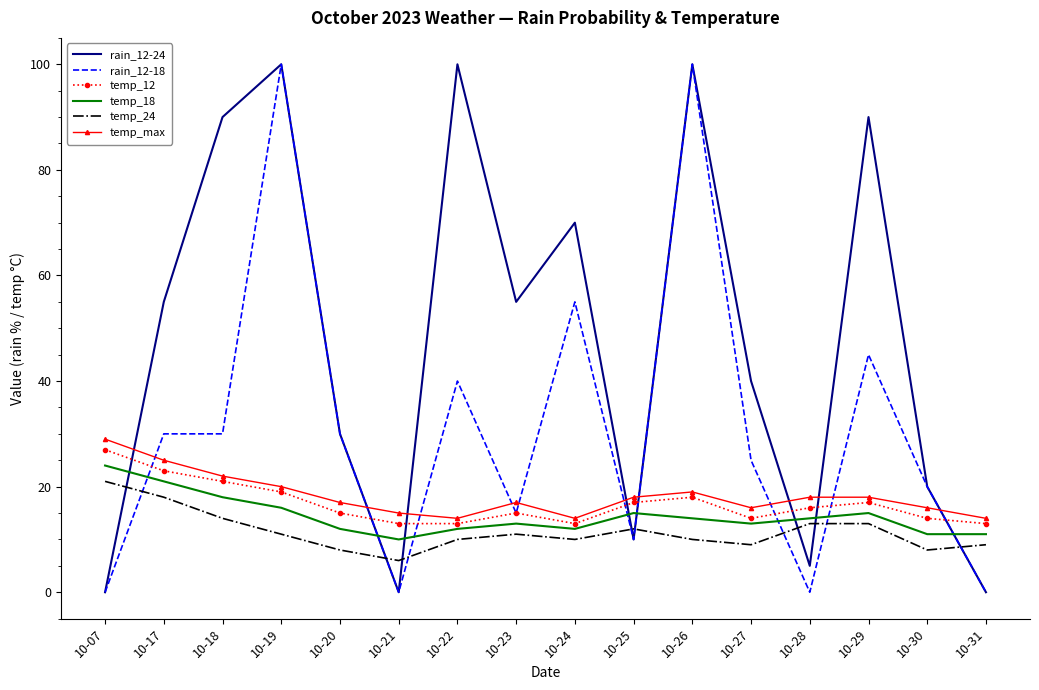

Count the number of data series in this chart.

6